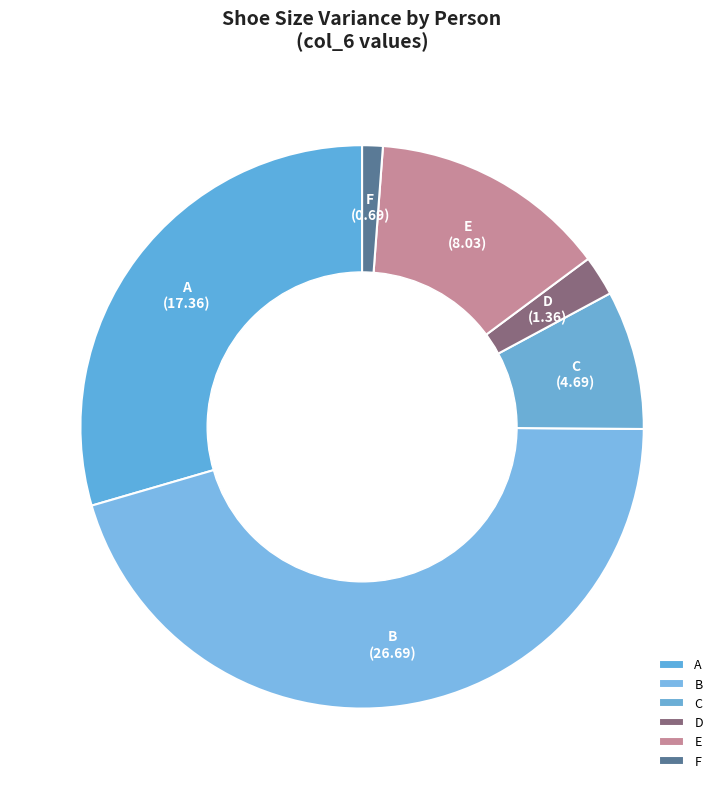

Which slice is the largest?

B